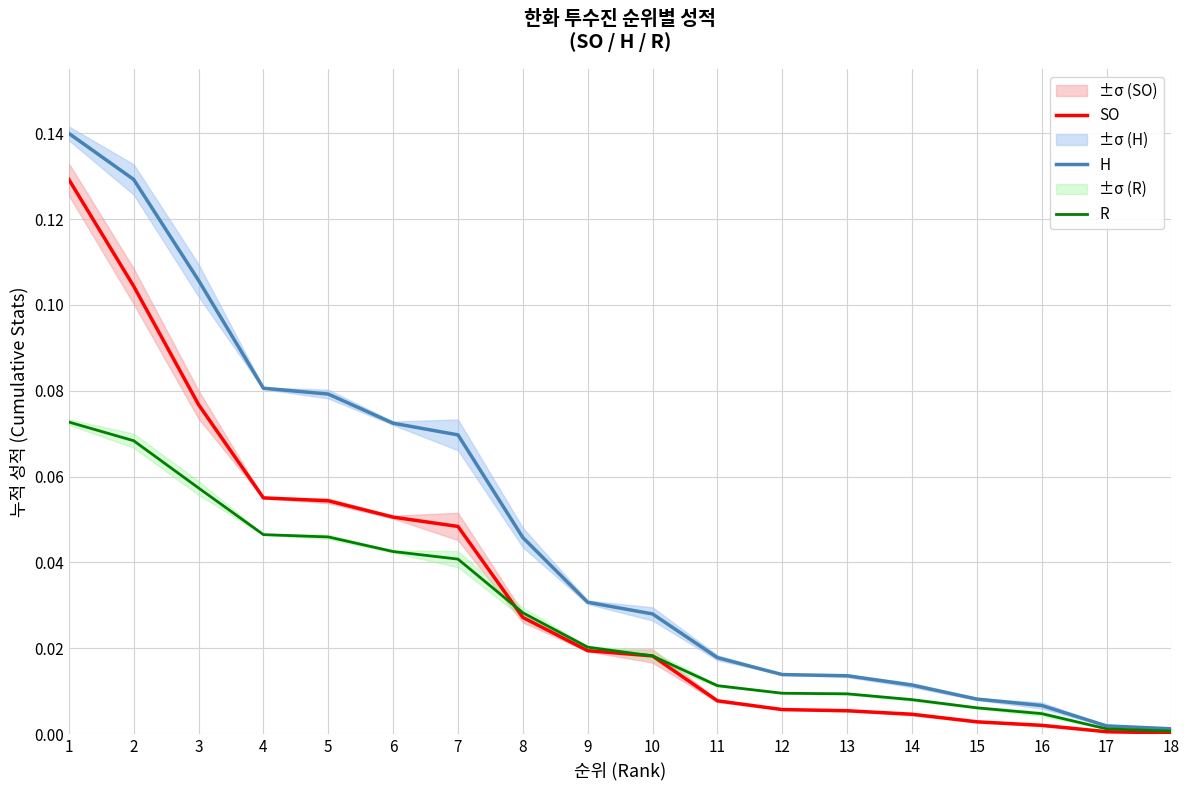

True or false: R has more than 2 points higher than both neighbors.

False